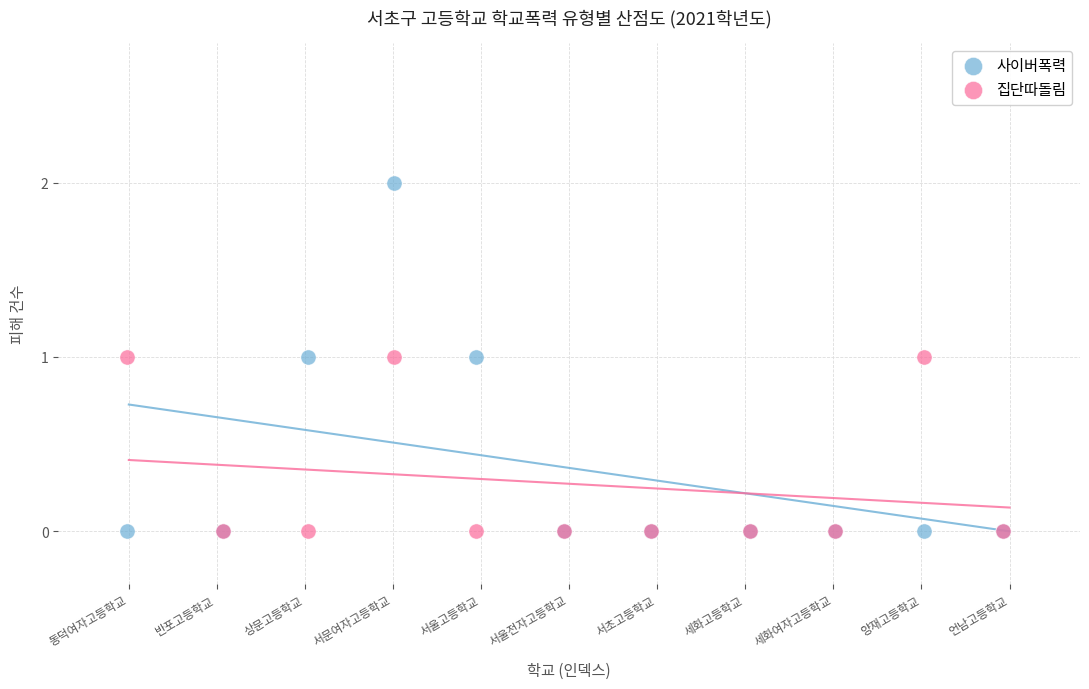

What are all the series names shown in the legend?

사이버폭력, 집단따돌림